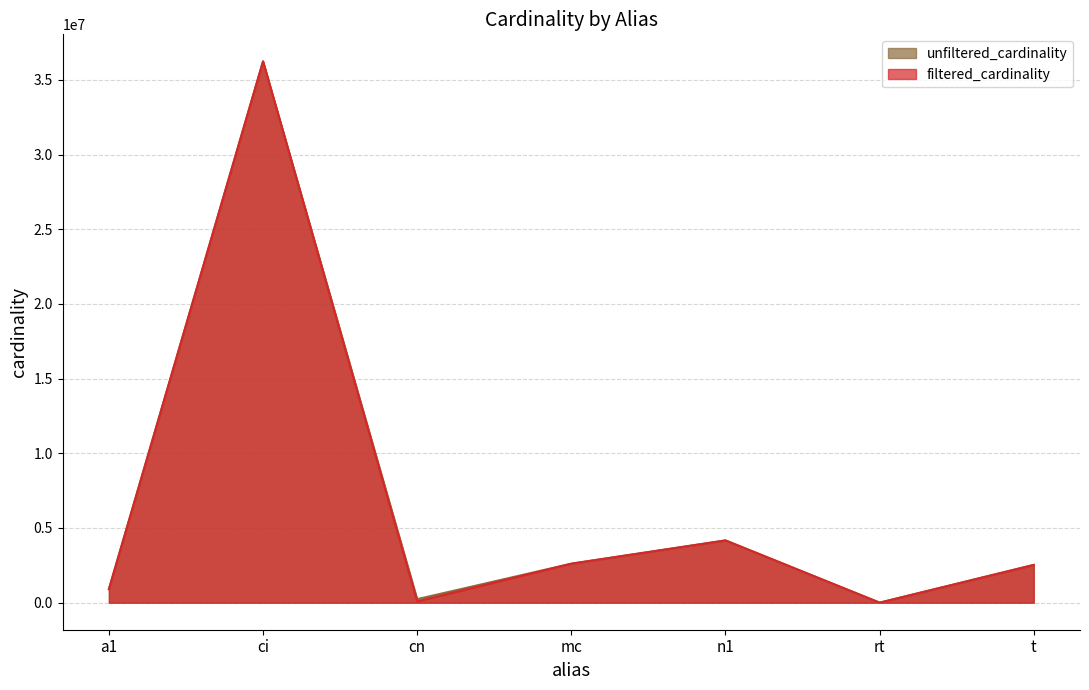

What is the label of the 4th point from the left?

mc